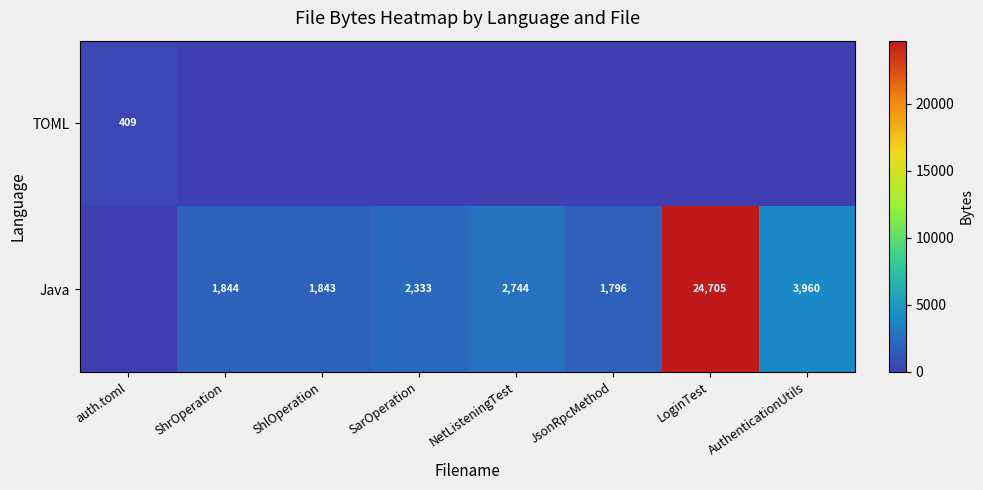

Is the value of TOML at auth.toml greater than the value of Java at LoginTest?

No